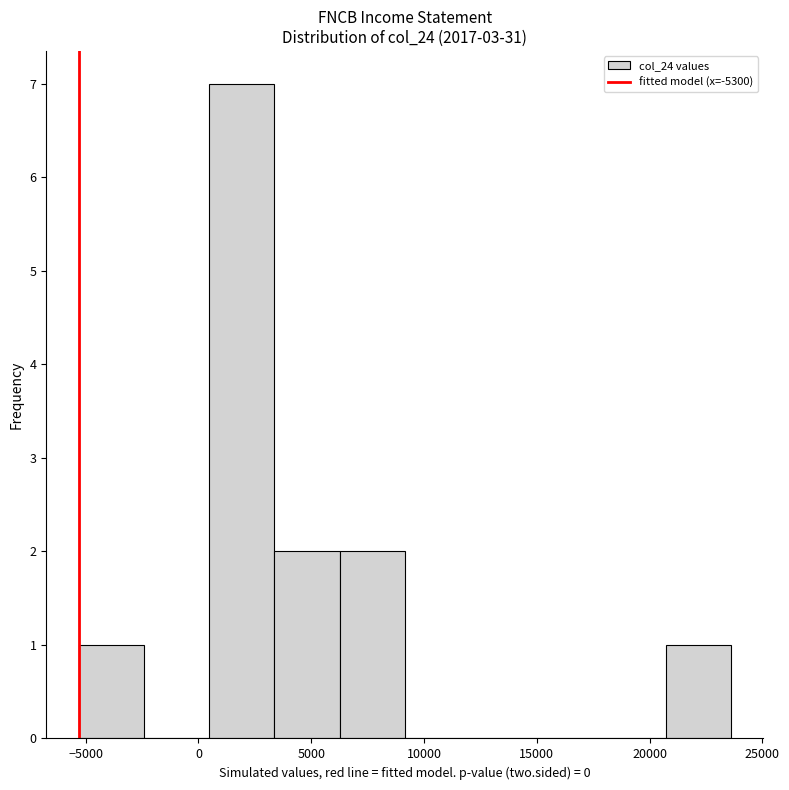

Reading left to right, list every bar in this chart as the range it spans on the x-axis followed by its height. Neither the bar edges nor the heights are printed on the chart, so give them approximately, as read against the axes.

-5500 to -2500: 1
-2500 to 500: 0
500 to 3500: 7
3500 to 6500: 2
6500 to 9000: 2
9000 to 12000: 0
12000 to 15000: 0
15000 to 18000: 0
18000 to 20500: 0
20500 to 23500: 1